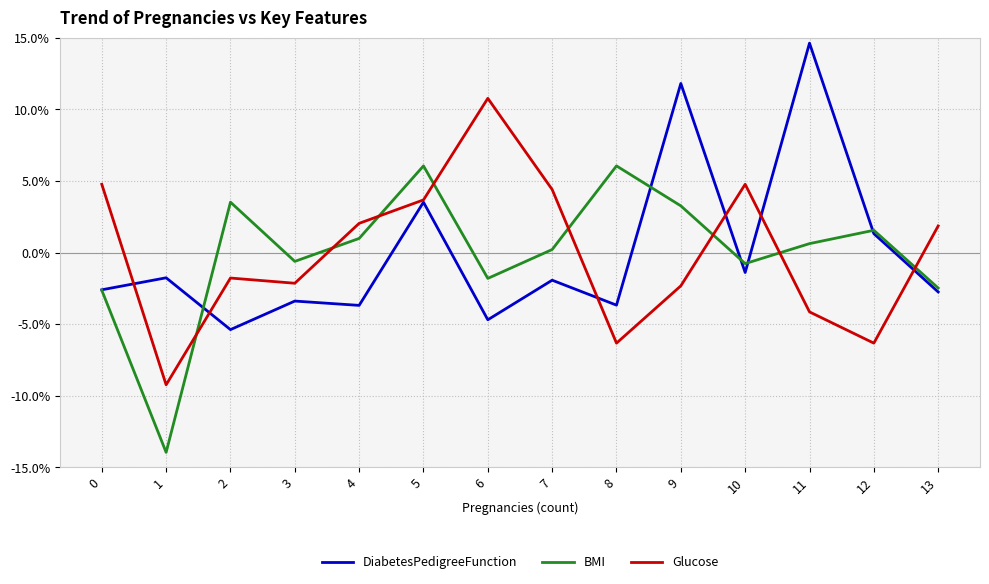

The BMI series shows 3.3 at 9. True or false?

True